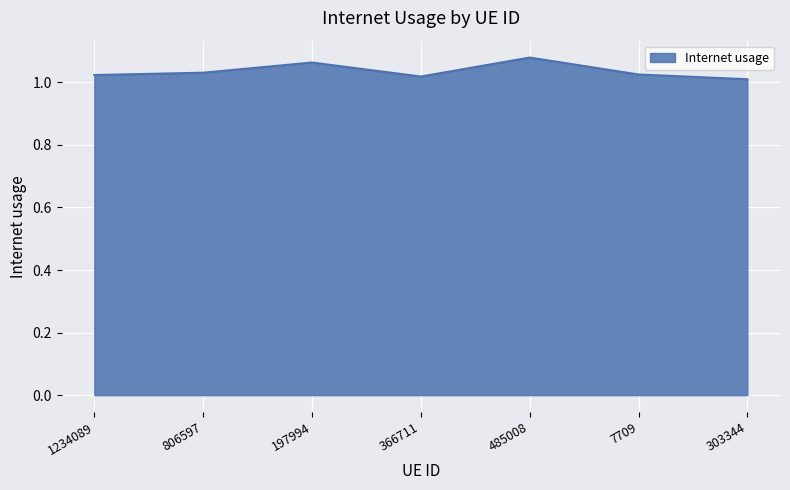

What position from the right is 197994?

5